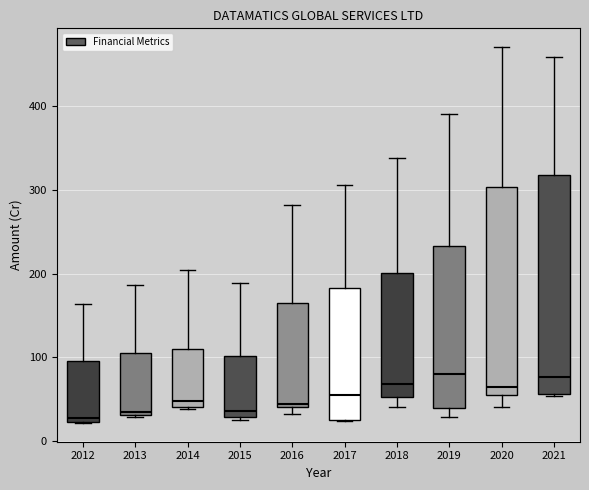

Which box is the tallest, from its lower edge to its upper edge?

2021